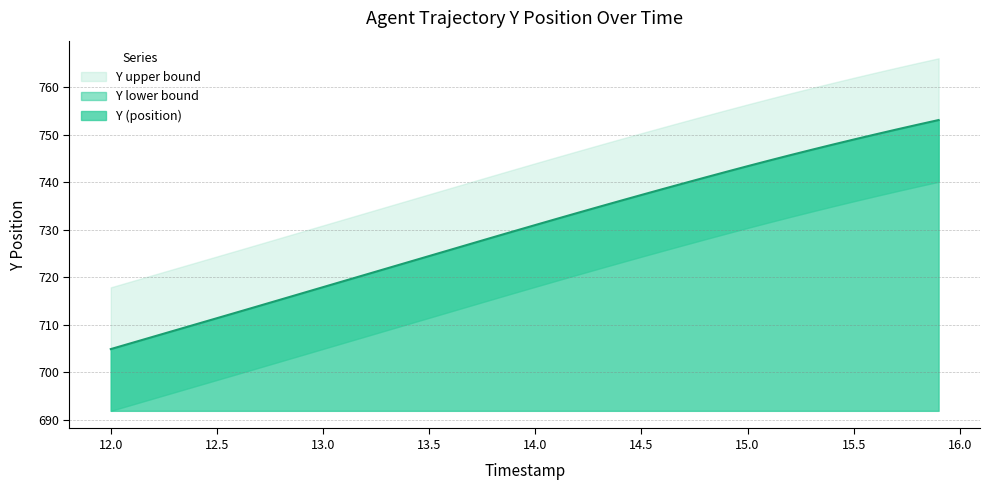

Which series has the largest total across all categories?

Y upper bound